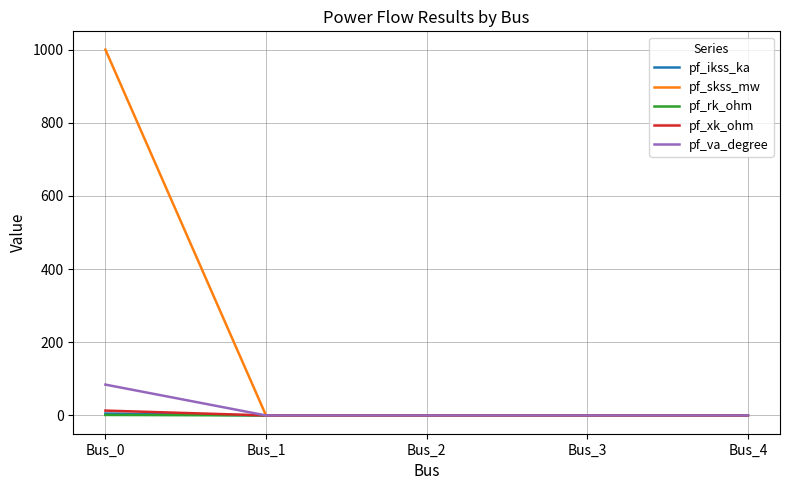

Which label corresponds to the largest value in the chart?

Bus_0